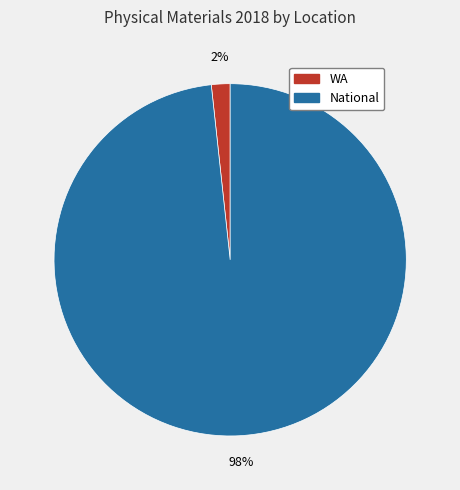

Count the number of slices in the pie.

2